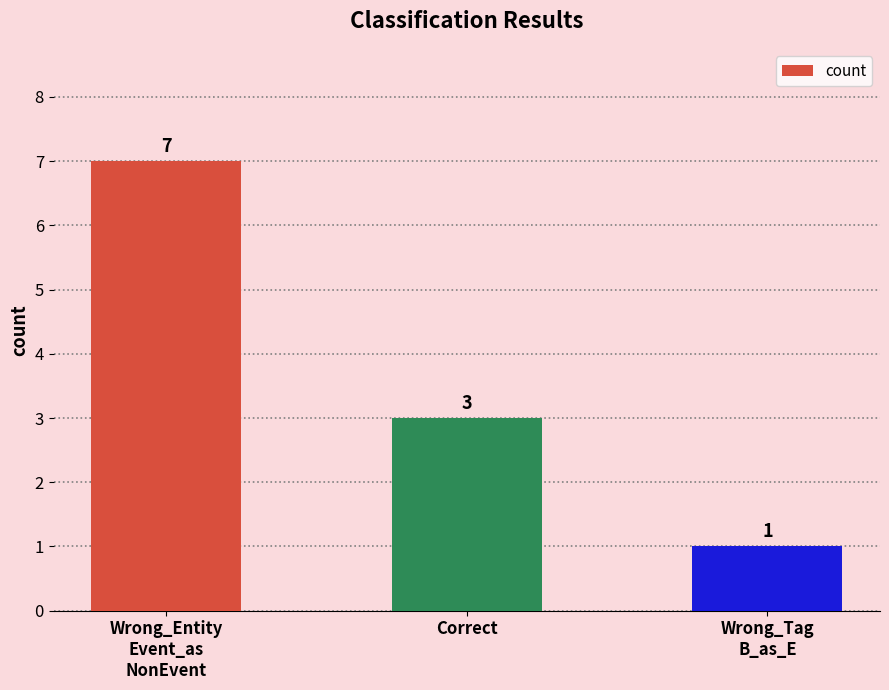

Which has a higher value, Correct or Wrong_Tag
B_as_E?

Correct